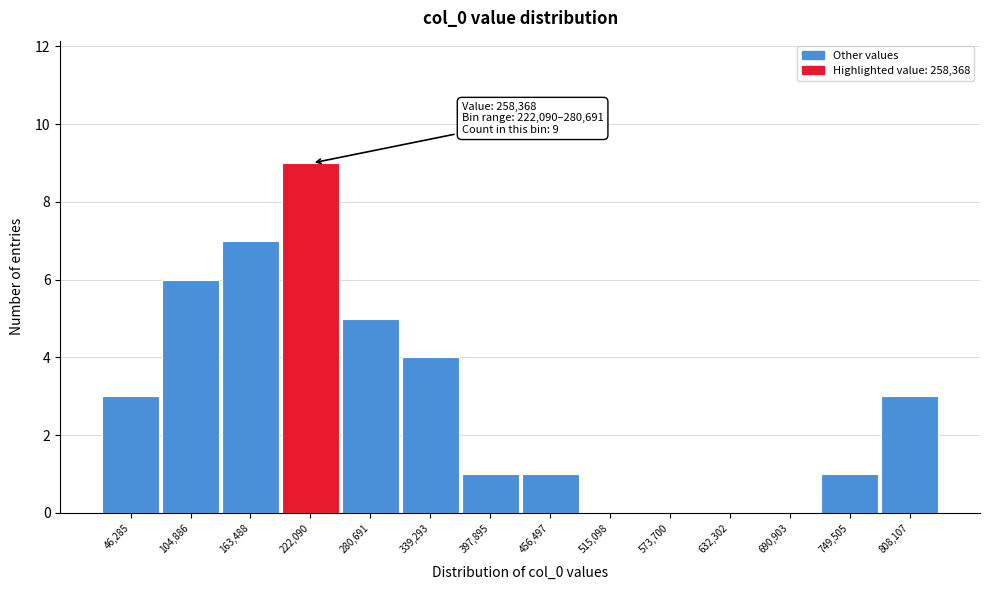

Reading left to right, what are all the values shown in this chart?

46,285=3	104,886=6	163,488=7	222,090=9	280,691=5	339,293=4	397,895=1	456,497=1	515,098=0	573,700=0	632,302=0	690,903=0	749,505=1	808,107=3